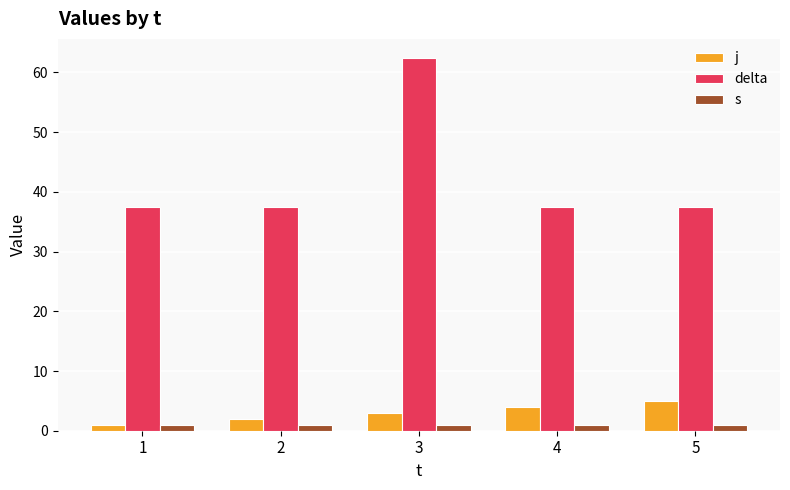

What is the minimum value for j?

1.0